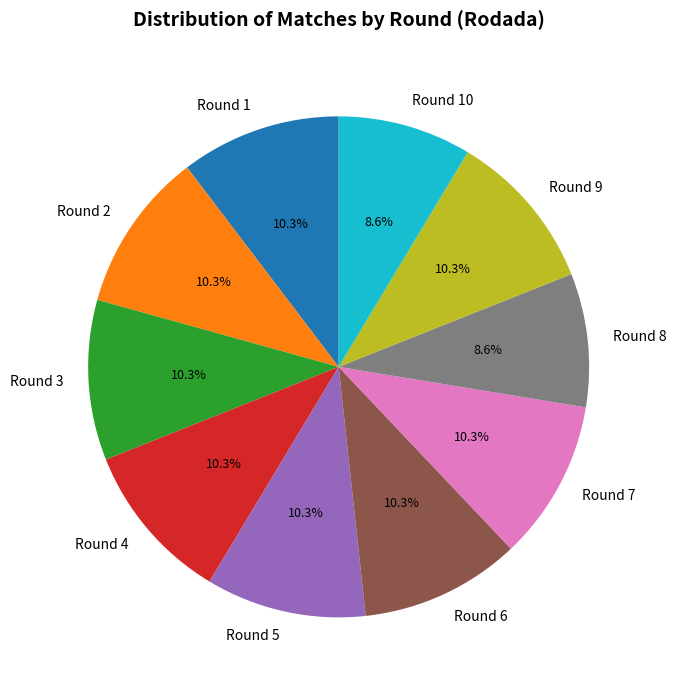

To the nearest percent, what is the average slice percentage?

10%